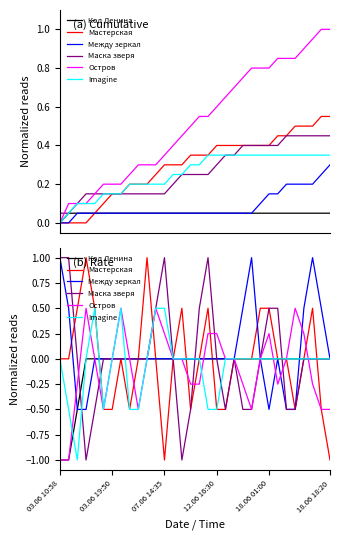

How many values in the Код Ленина series are below 0?

3